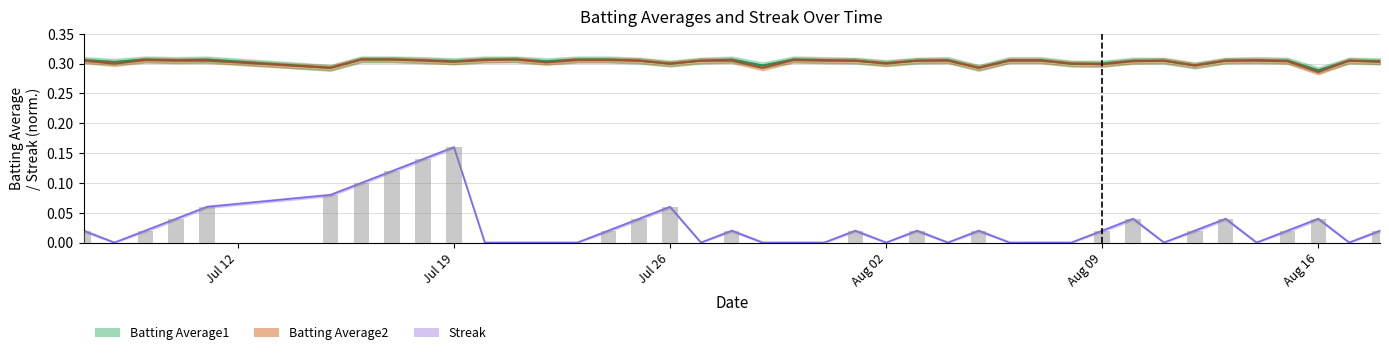

Count the Batting Average1 values in the range 0 to 1.

40